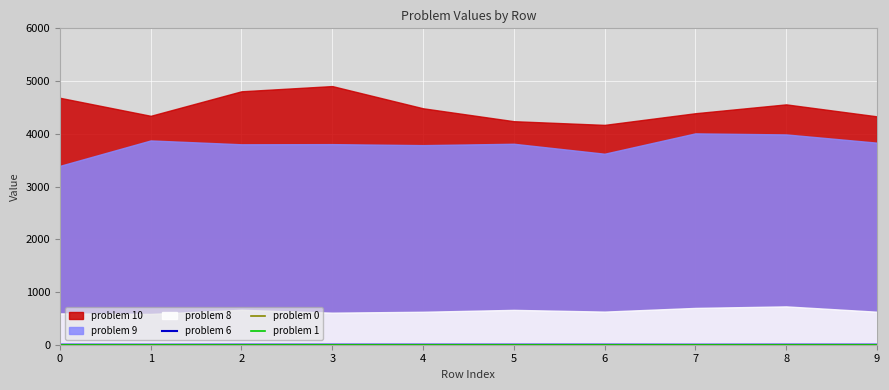

Is it true that problem 6 equals 1 at 0?

True